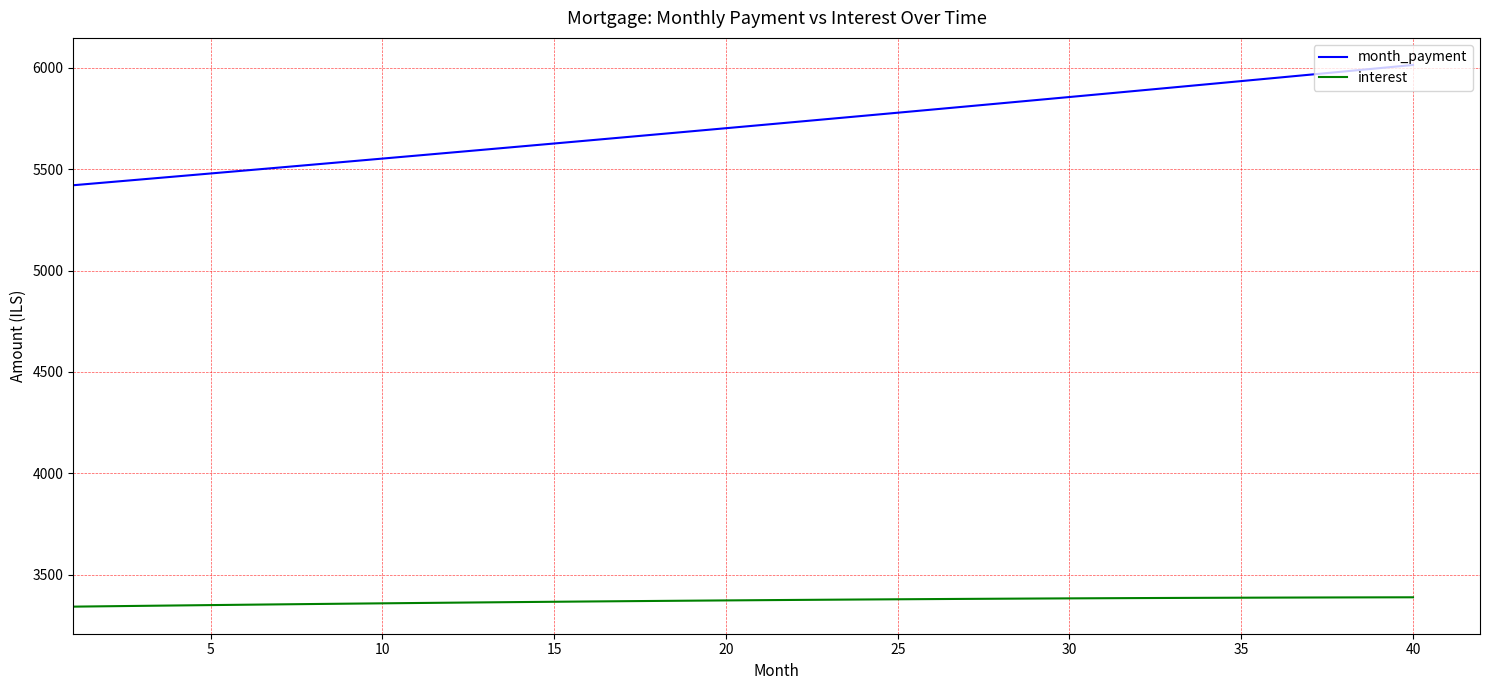

Rank the series by their average value, from highest to lowest.

month_payment, interest